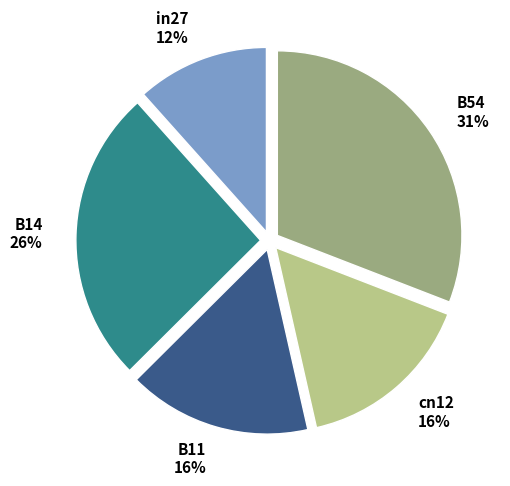

To the nearest percent, what is the combined percentage of B11 and B54?

47%